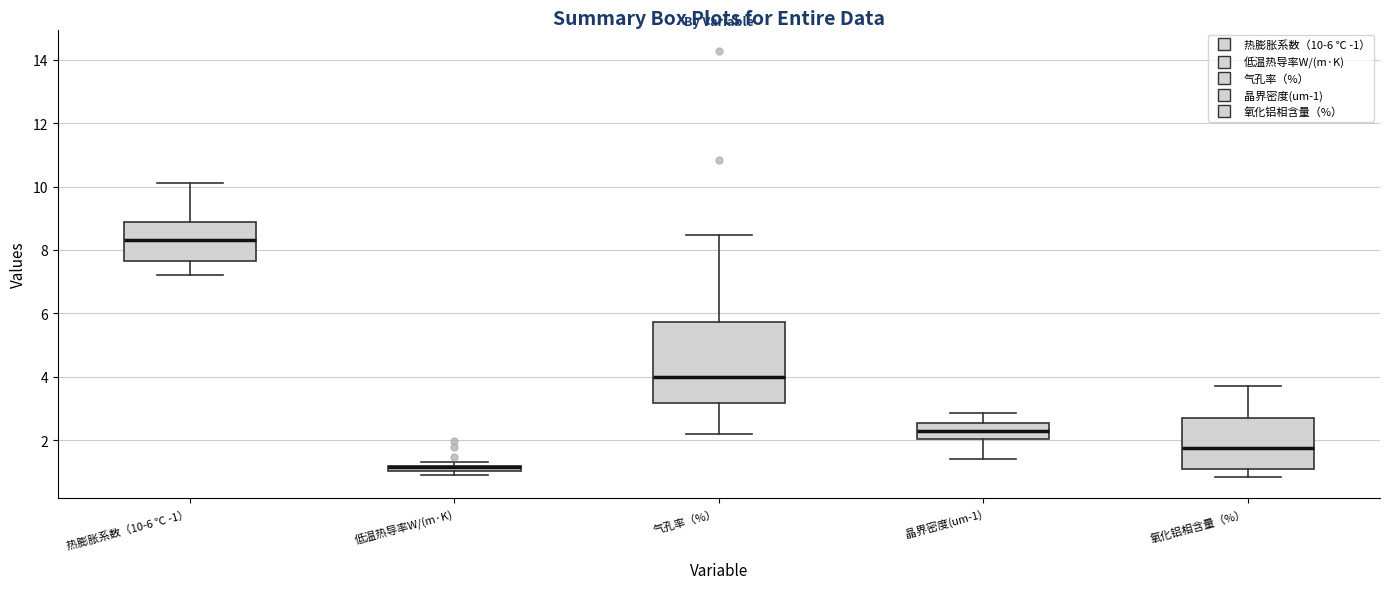

Where is the lower edge of the box for 氧化铝相含量（%） on the y-axis? The values are not printed on the chart, so give them approximately, as read against the axis.

1.0